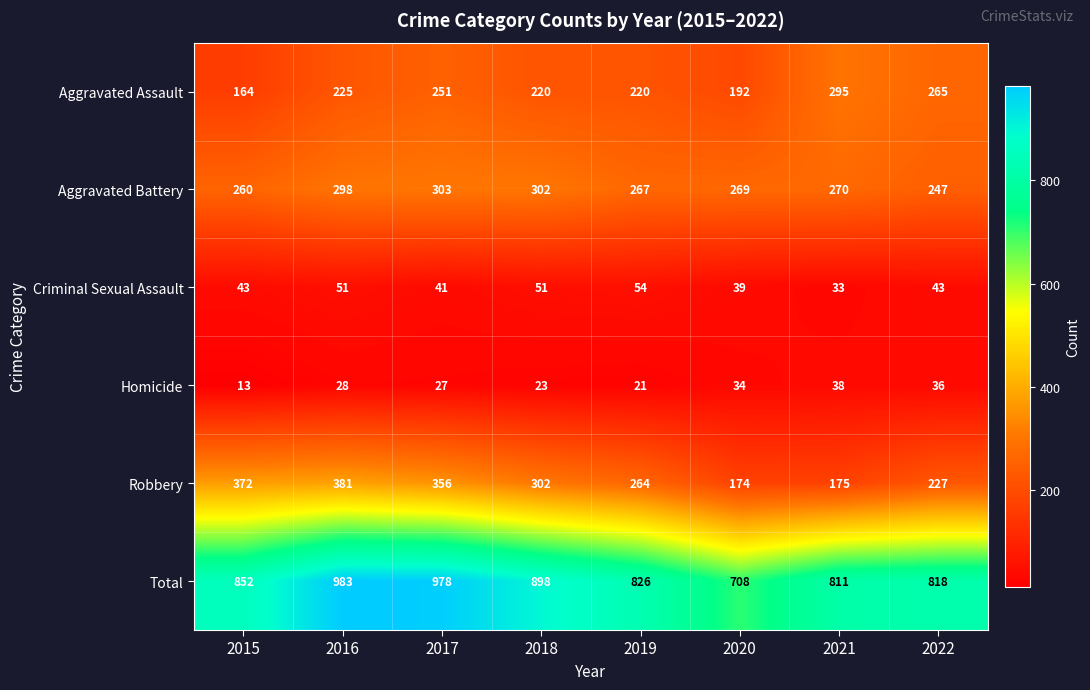

At which category is the sum across all series the highest?

2016